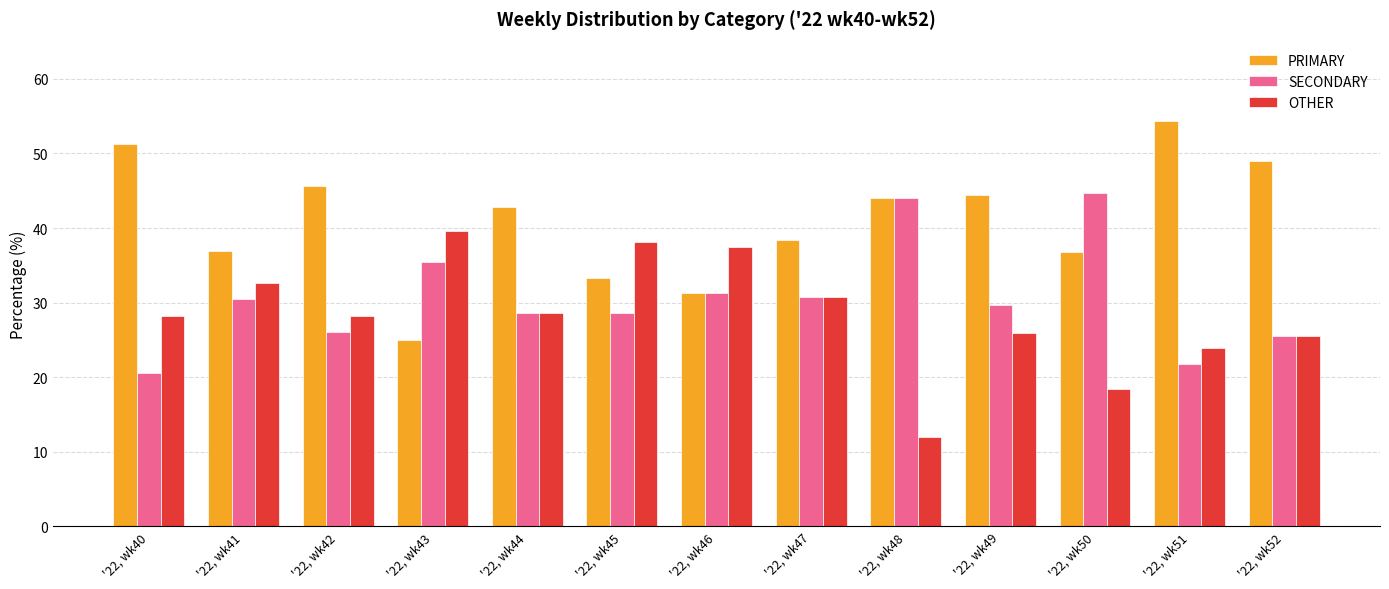

How many bars are there in total?

39